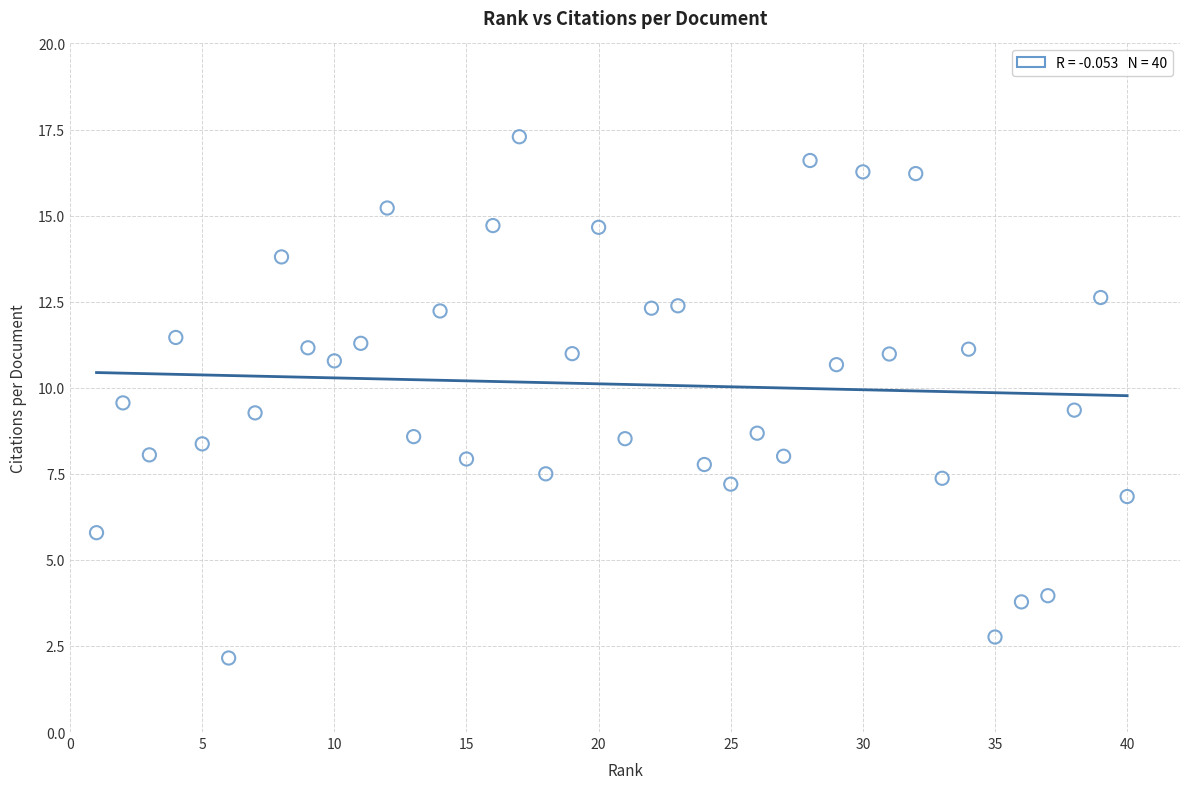

What is the range of Y values (max minus min)?

15.1